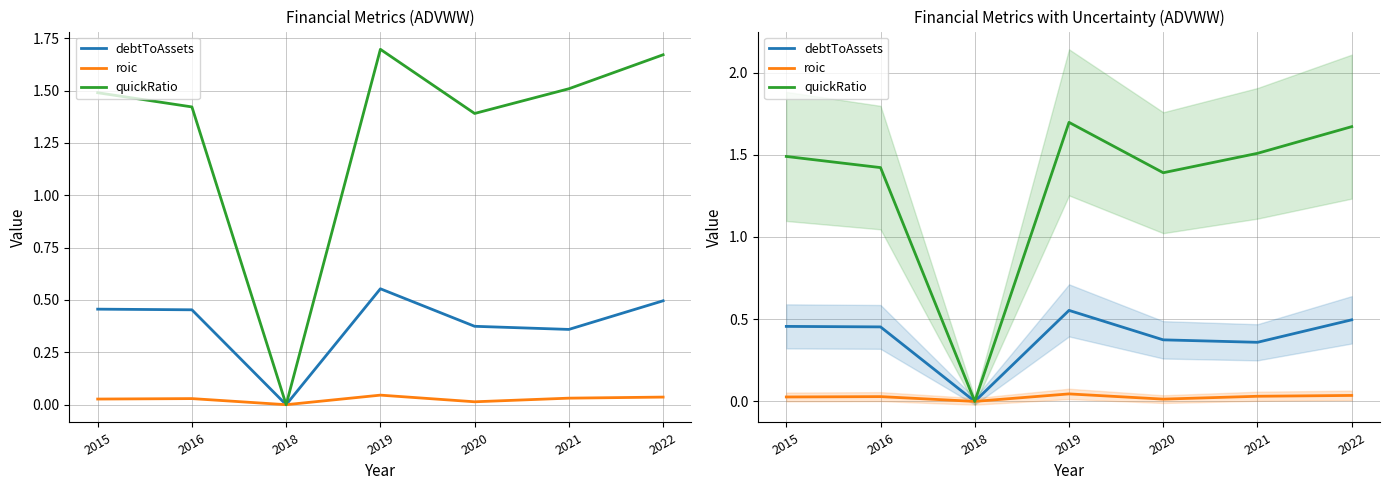

Which has a higher value, 2021 or 2018?

2021